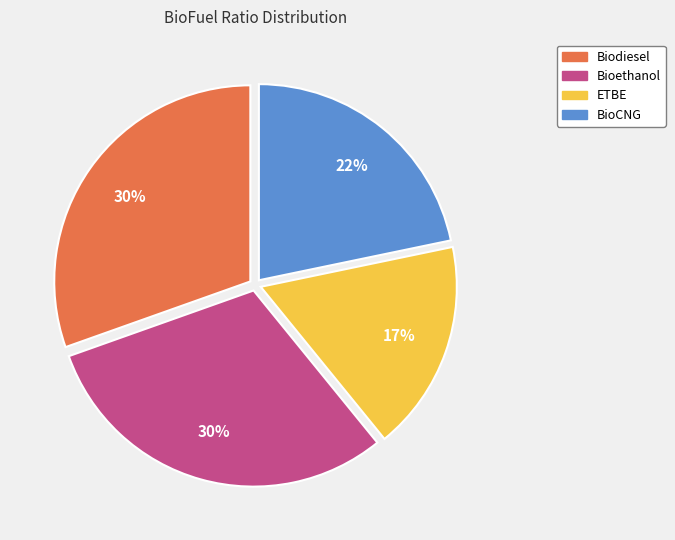

Does BioCNG account for over 50% of the chart?

No